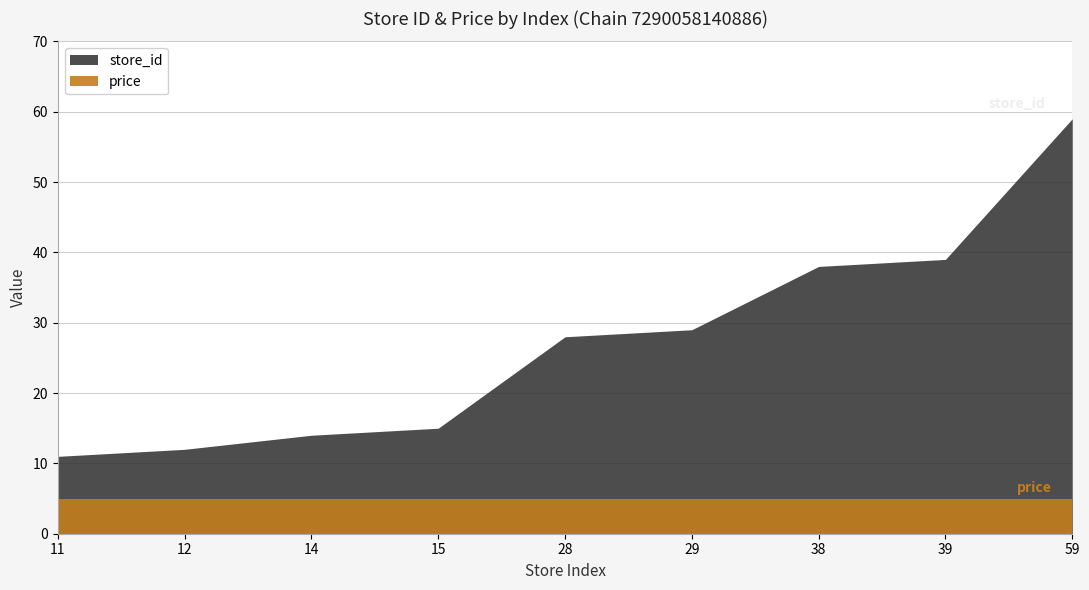

What is the minimum value for price?

4.9